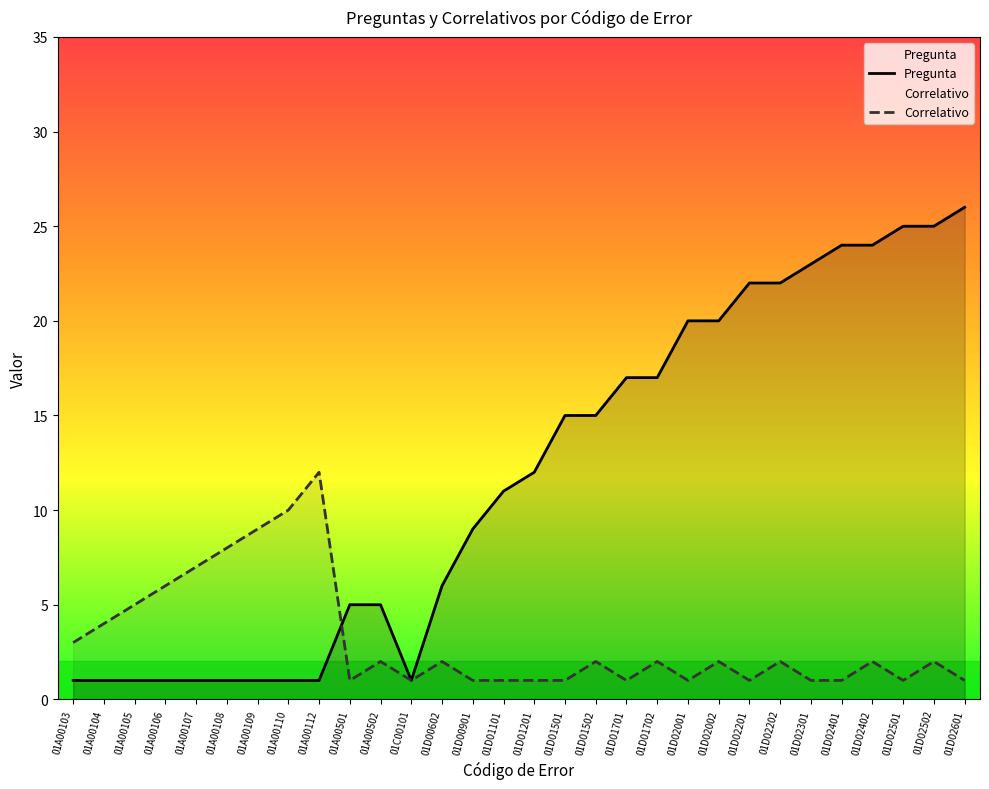

How many categories are shown in the chart?

30